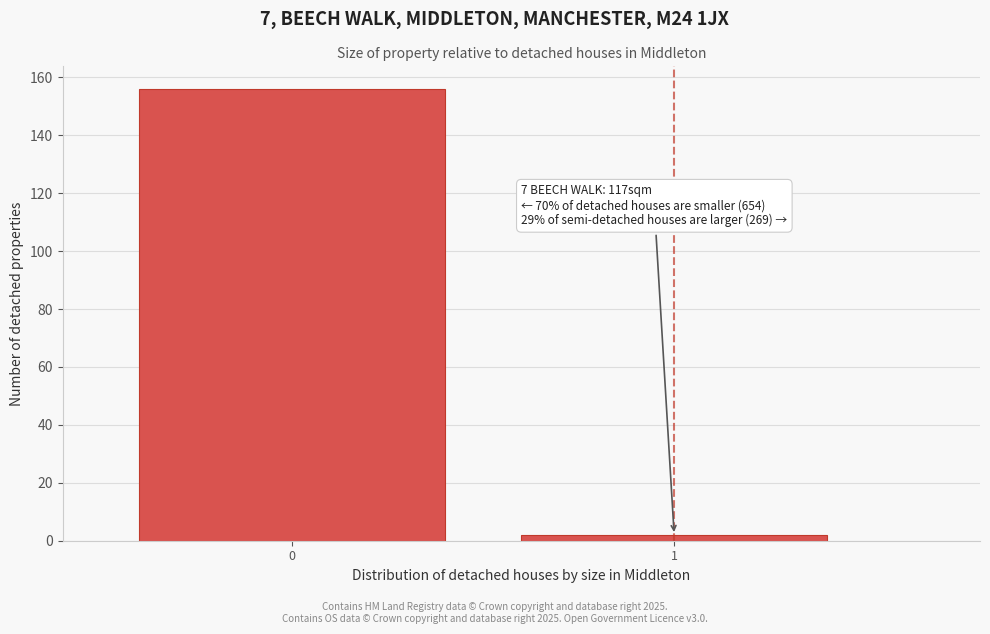

Reading left to right, list all the values displayed in this chart.

0=156	1=2